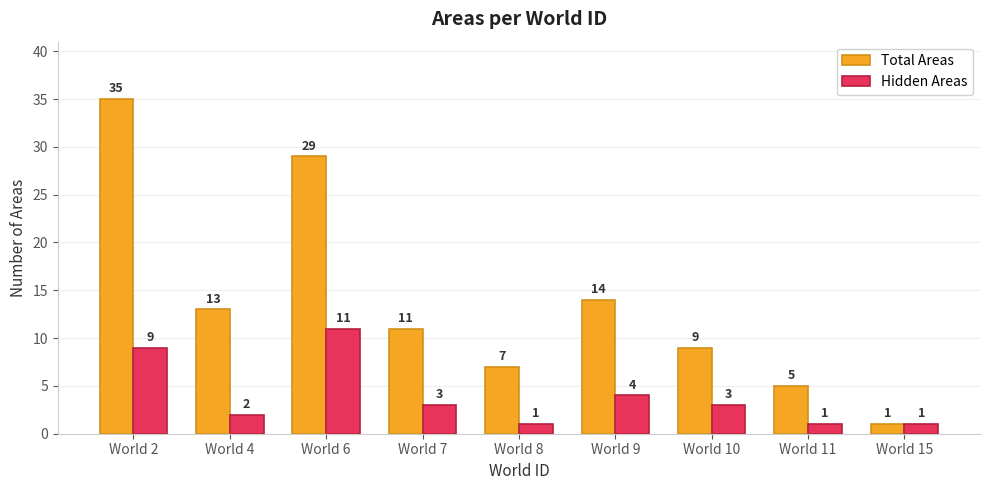

Rank the series by their average value, from lowest to highest.

Hidden Areas, Total Areas